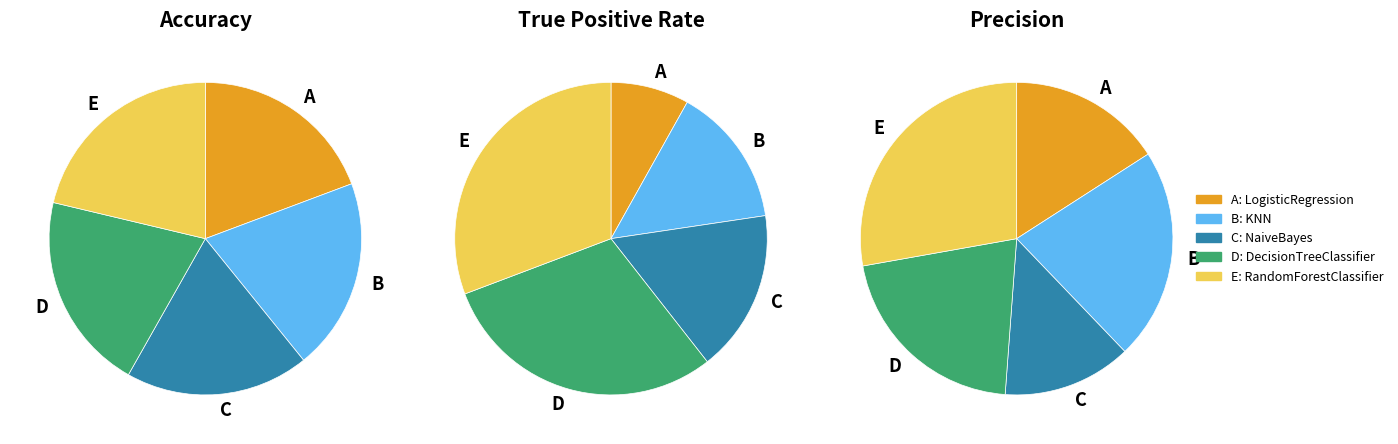

To the nearest percent, what is the difference between the largest and smallest slice percentages?

23%